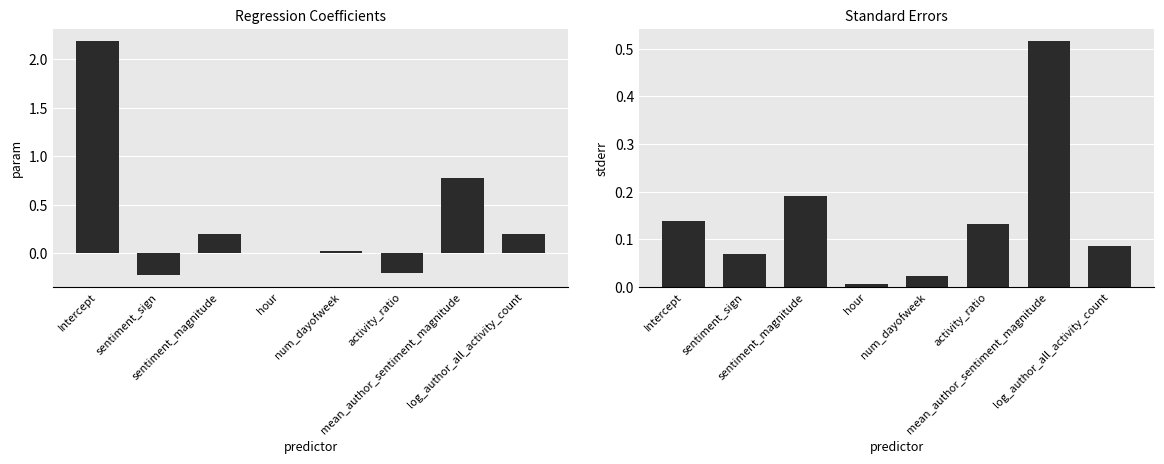

Rank the series at log_author_all_activity_count from lowest to highest value.

stderr, param